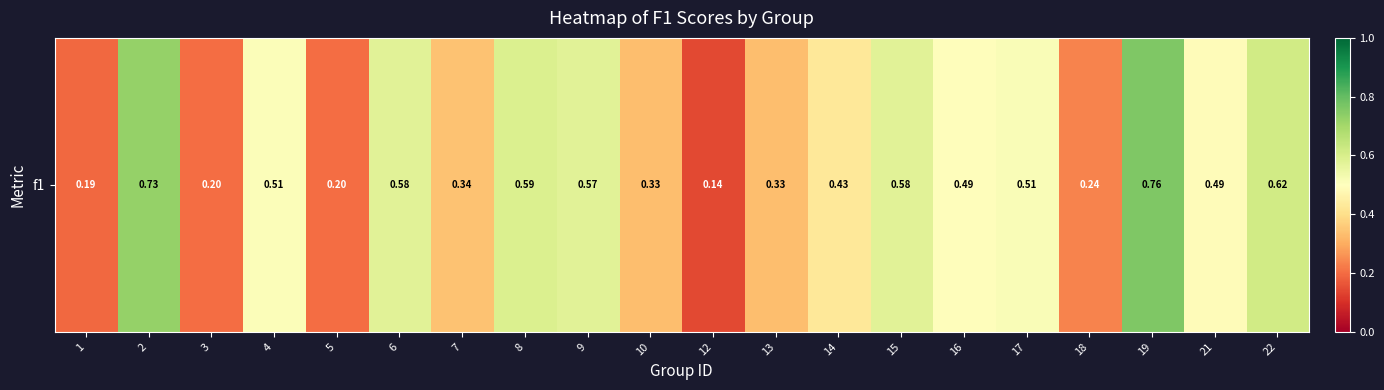

Is it true that the value at 8 is 0.6?

True